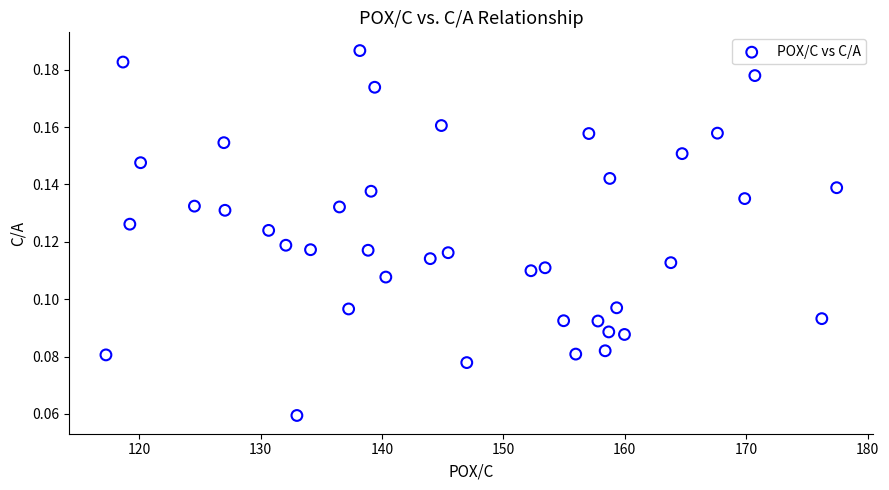

What is the range of X values (max minus min)?

60.2